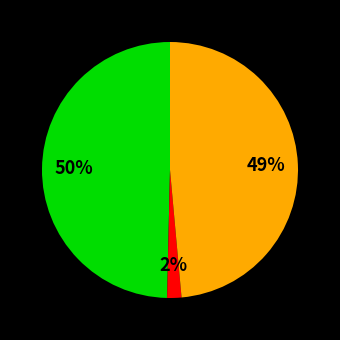

To the nearest percent, what is the difference between the largest and smallest slice percentages?

48%